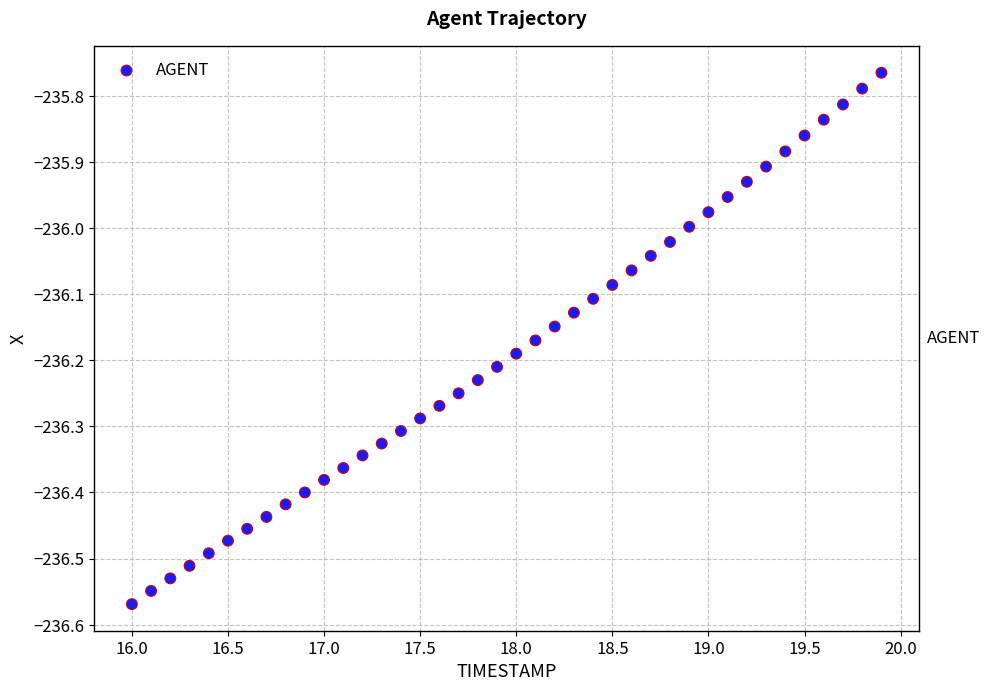

What is the range of X values (max minus min)?

3.9